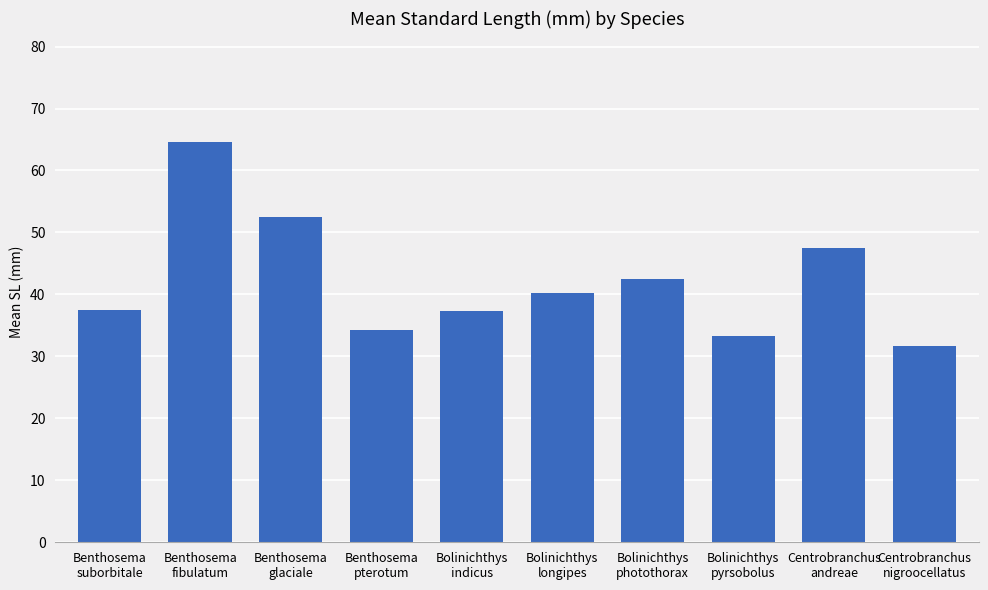

True or false: the data shows 42.5 at Bolinichthys
photothorax.

True